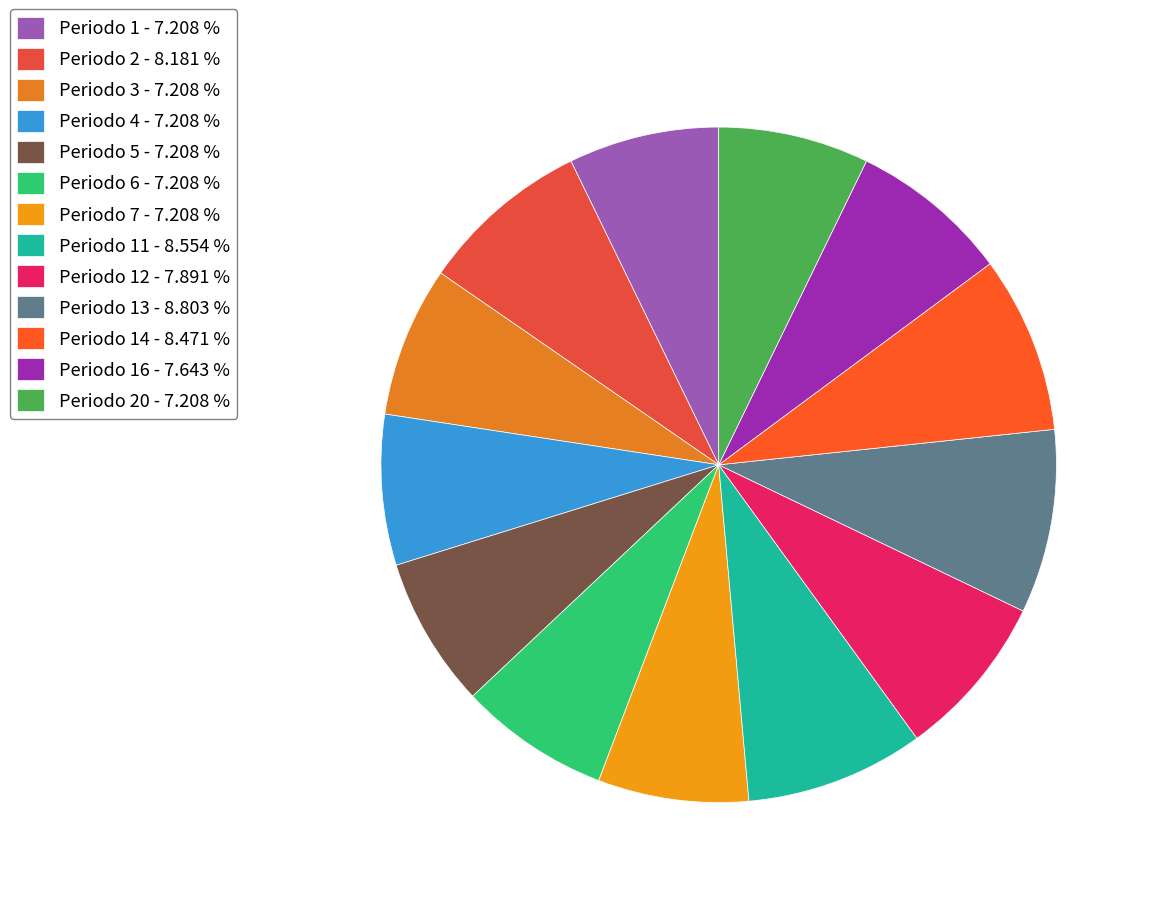

How many slices are in this pie chart?

13